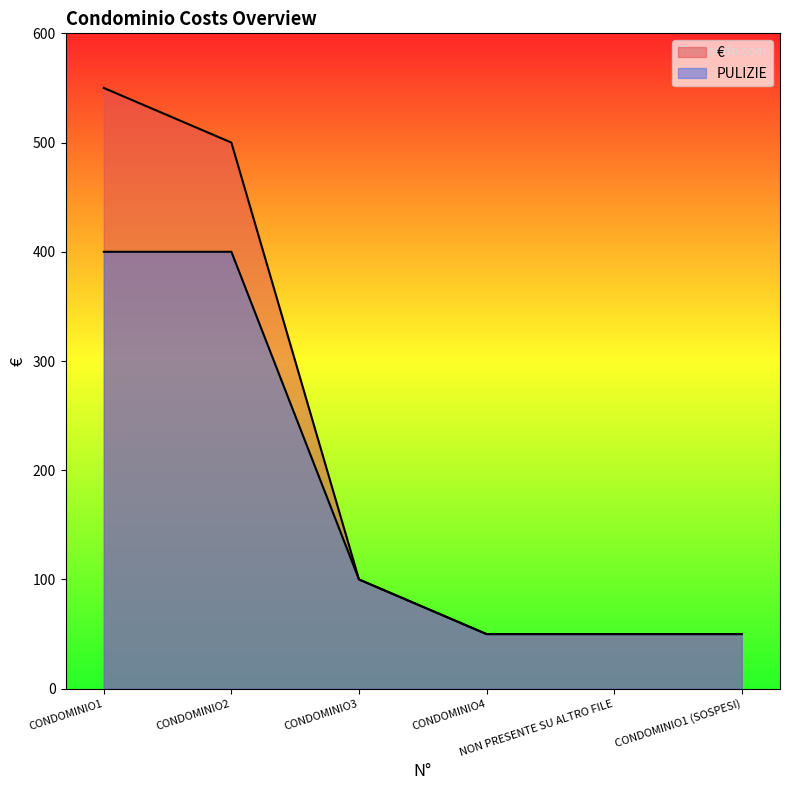

How many lines are shown in the chart?

2